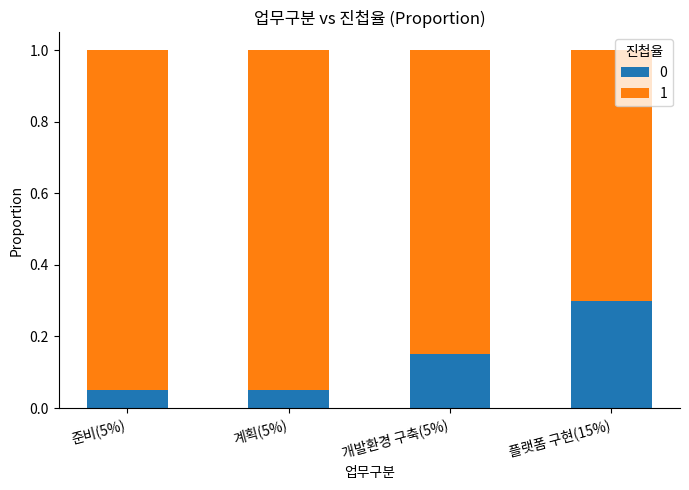

Are the bars horizontal?

No